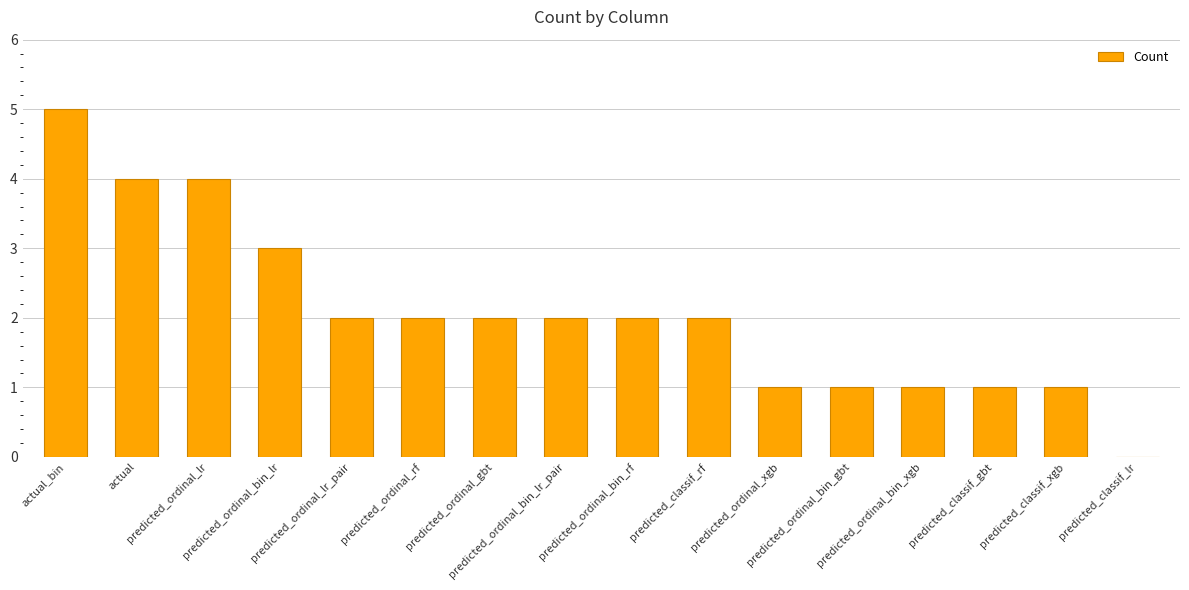

What is the average value?

2